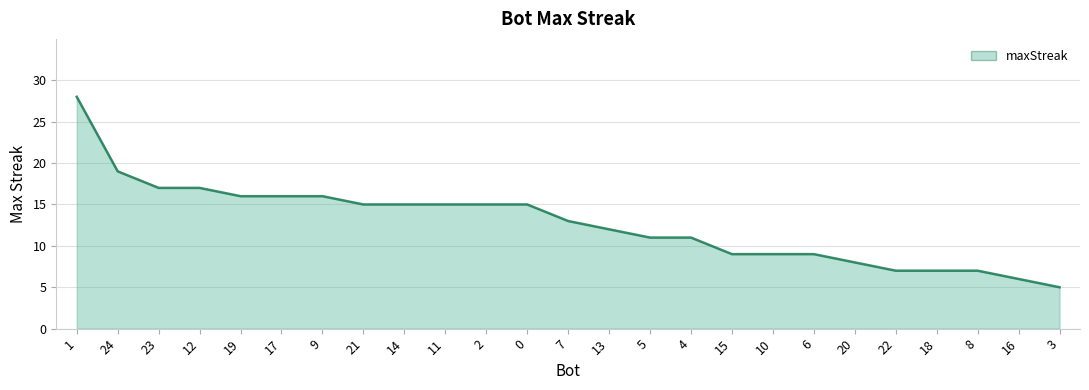

What position from the right is 3?

1